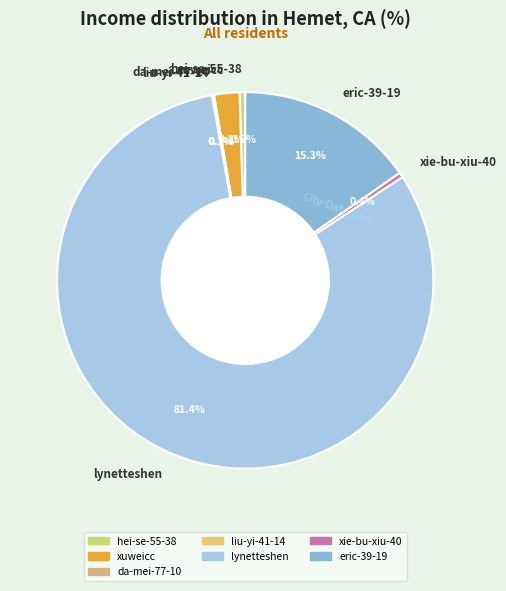

What is the largest slice in the pie chart?

lynetteshen